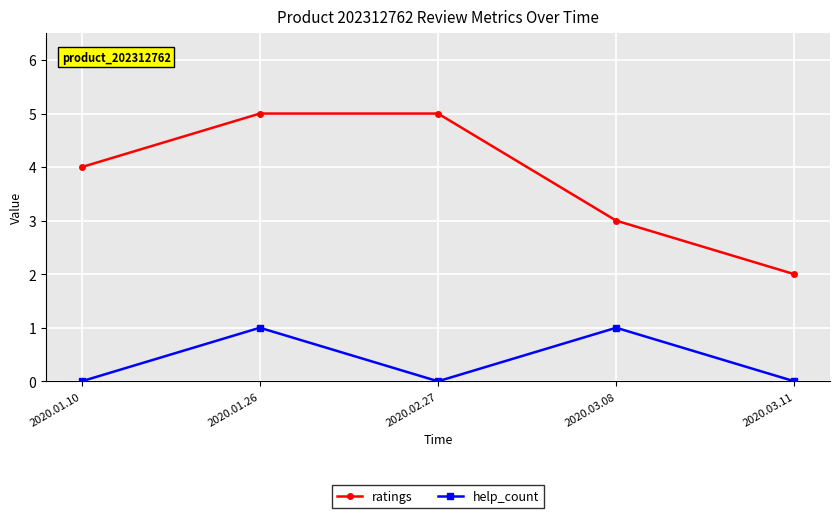

Is the value of help_count at 2020.03.08 greater than the value of ratings at 2020.01.10?

No